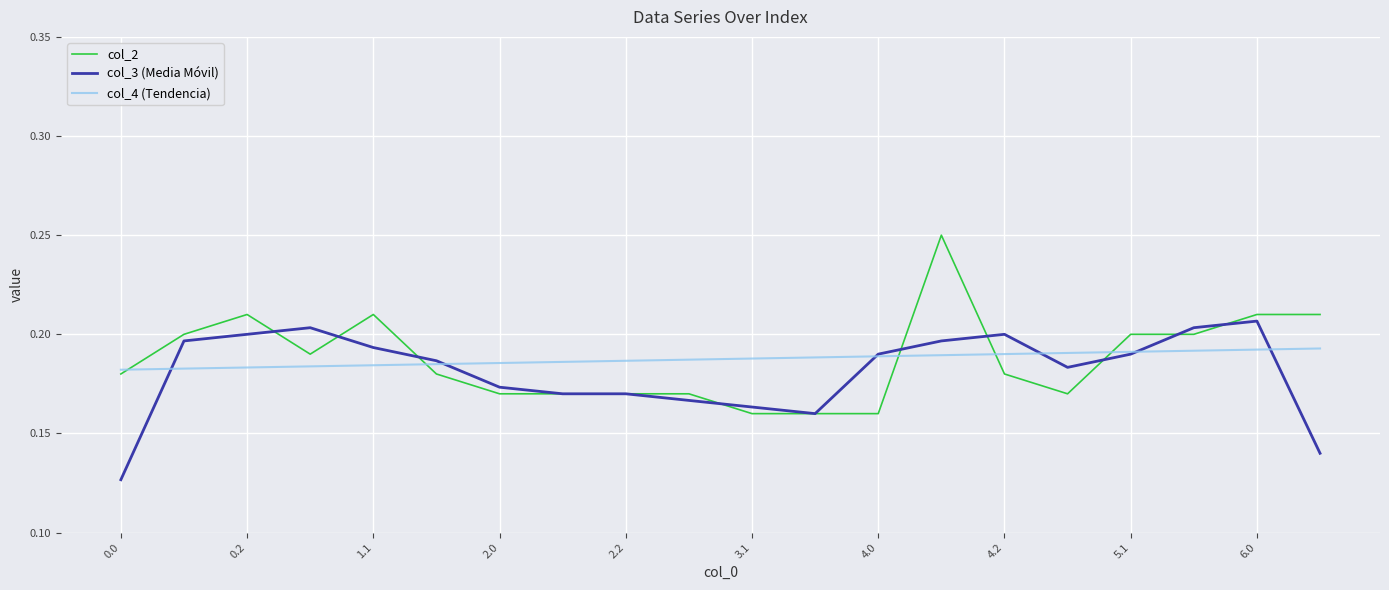

True or false: col_3 (Media Móvil) has more than 0 points higher than both neighbors.

True